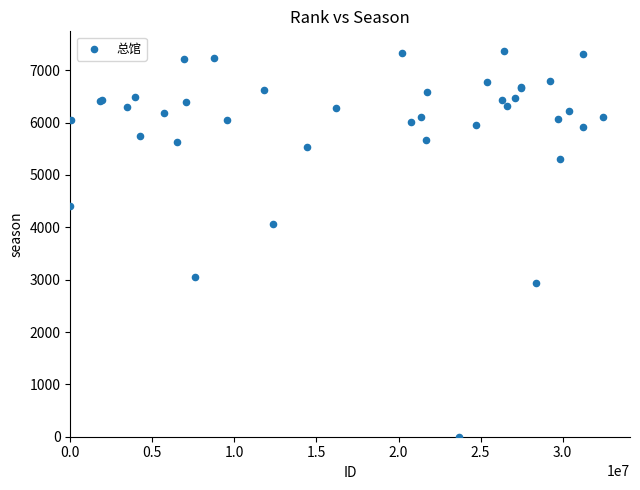

What Y value in the scatter plot is closest to 3687?

4056